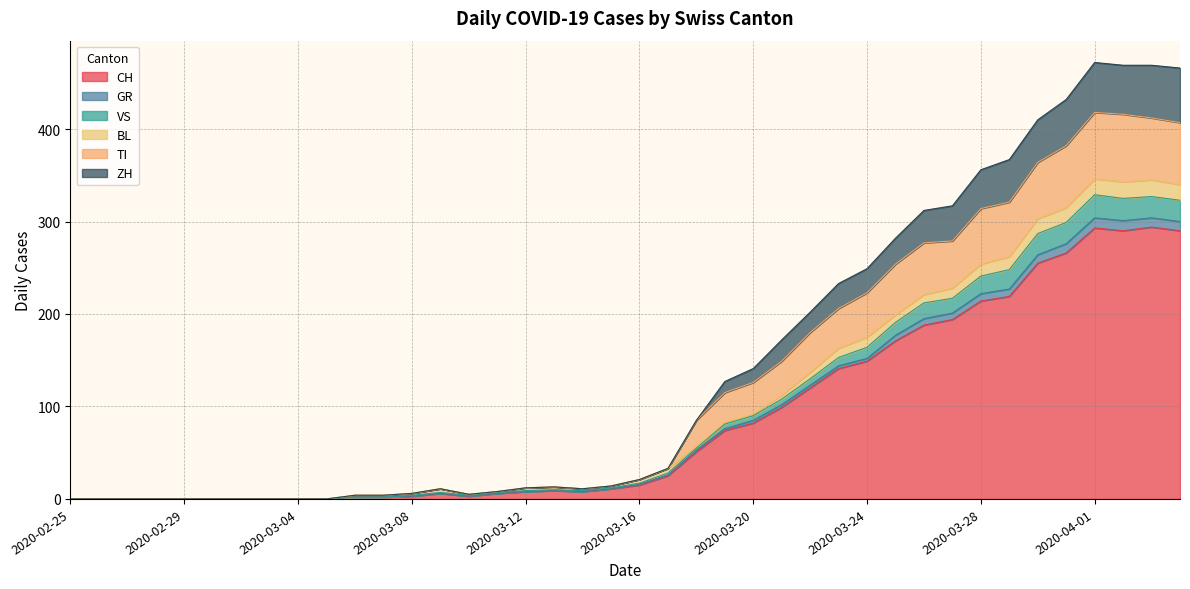

Does the chart have visible grid lines?

Yes